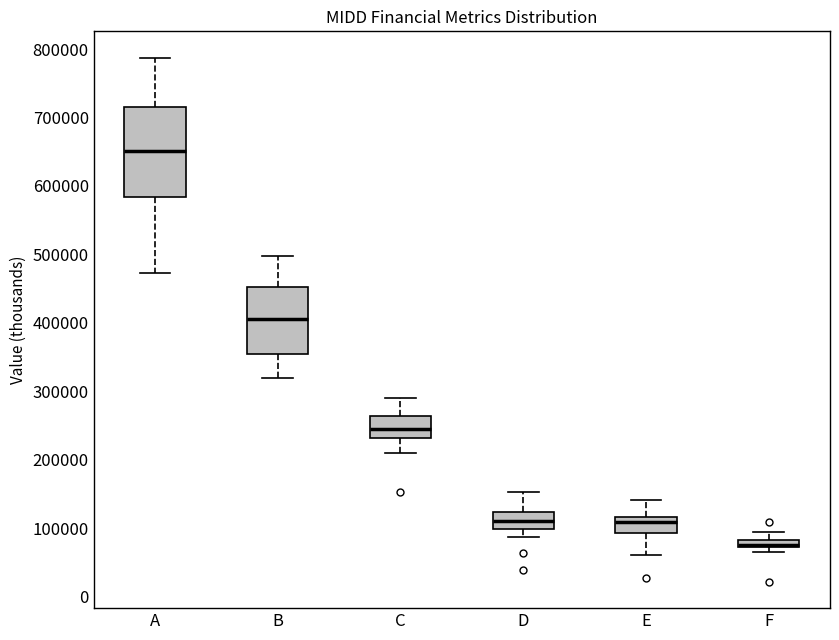

Where does the lower whisker of the box for A end on the y-axis? The values are not printed on the chart, so give them approximately, as read against the axis.

470000